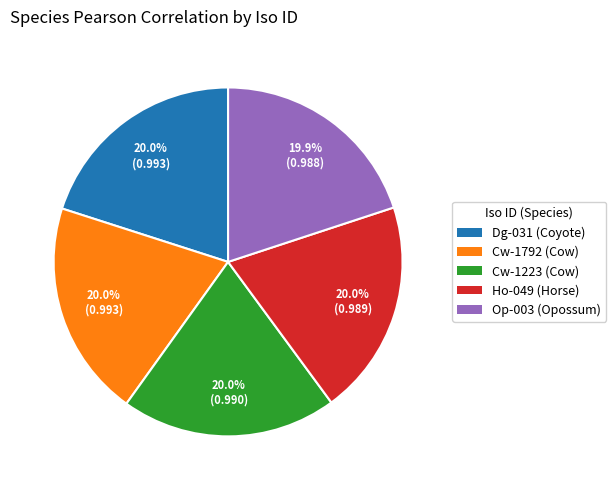

What percentage do Op-003 (Opossum) and Ho-049 (Horse) together represent?

39.9%